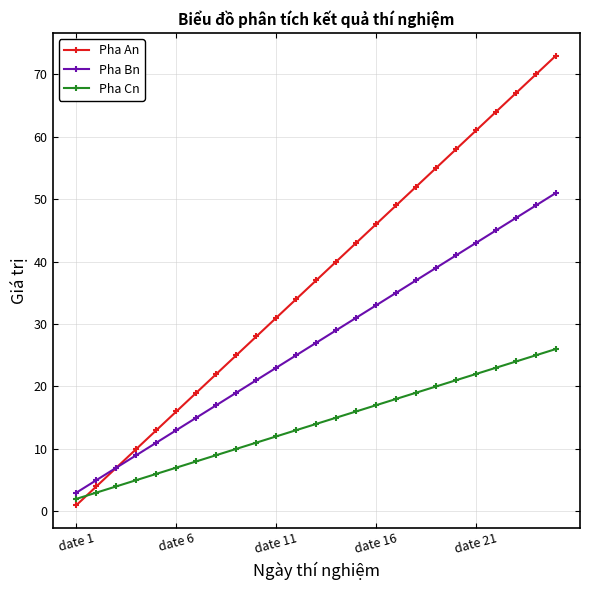

Which series has the largest total across all categories?

Pha An